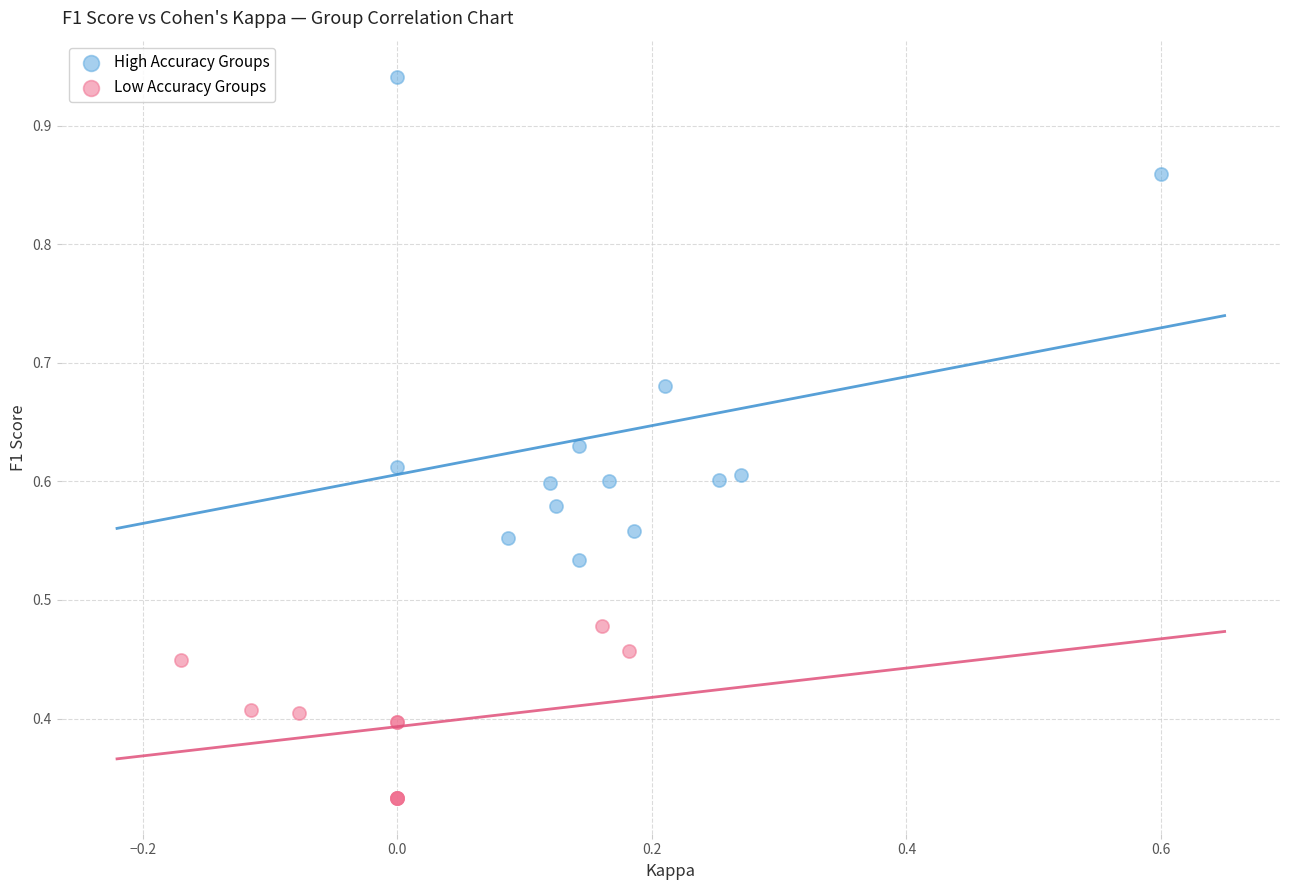

Which series has the widest spread of Y values?

High Accuracy Groups